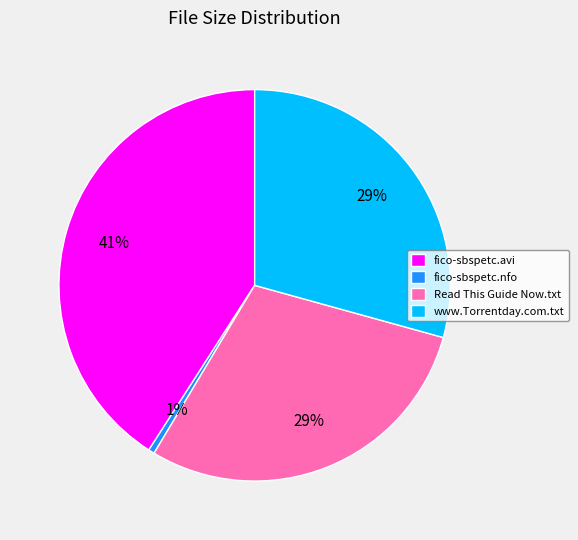

Which slice is the largest?

fico-sbspetc.avi